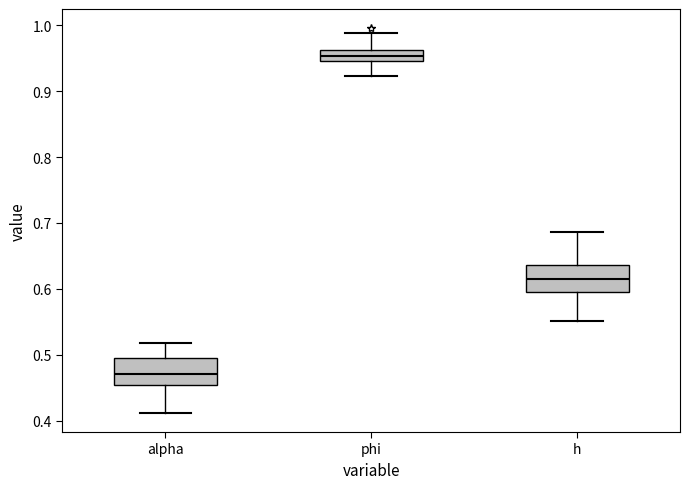

Where is the lower edge of the box for alpha on the y-axis? The values are not printed on the chart, so give them approximately, as read against the axis.

0.45